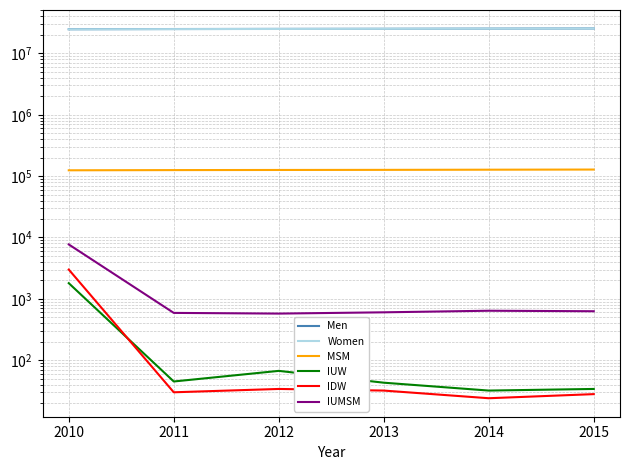

Between 2013 and 2015, which series saw the biggest shift?

Men